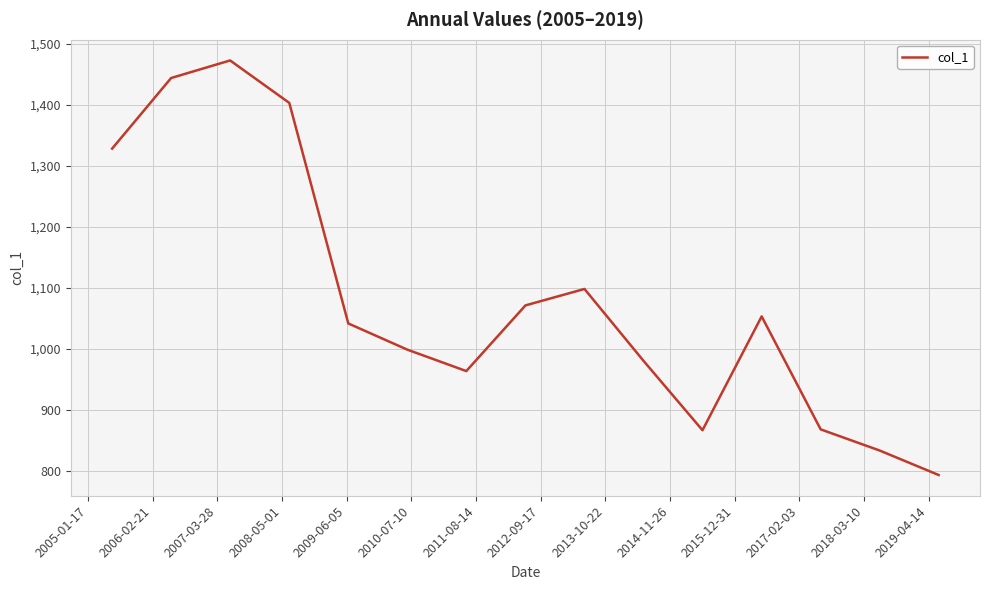

What is the maximum value shown in the chart?

1473.1